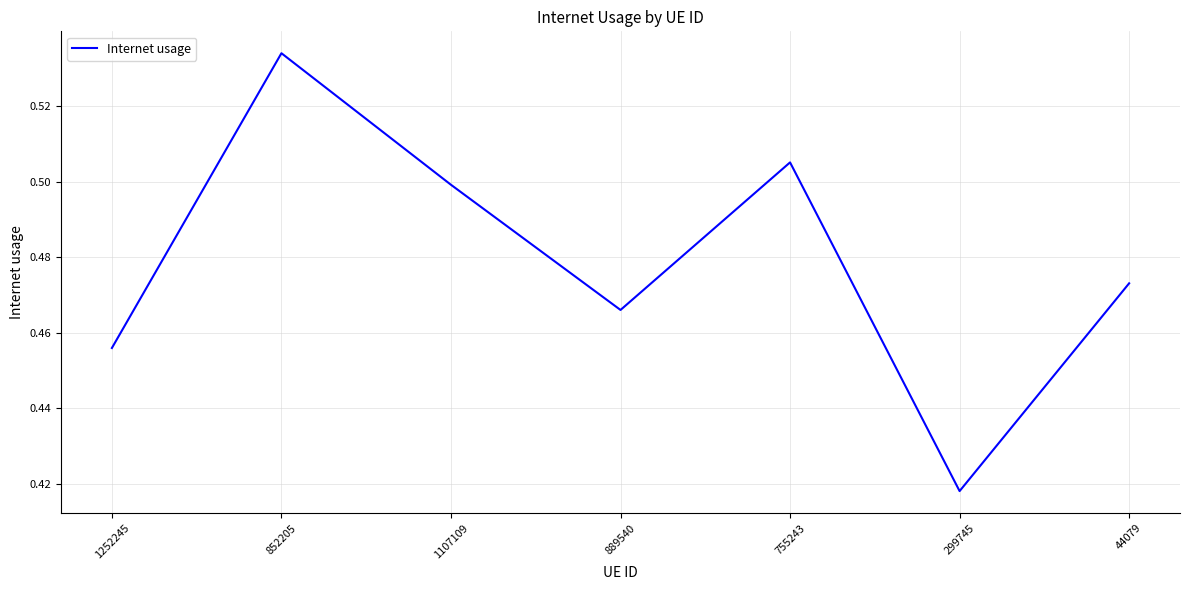

What position from the left is 889540?

4